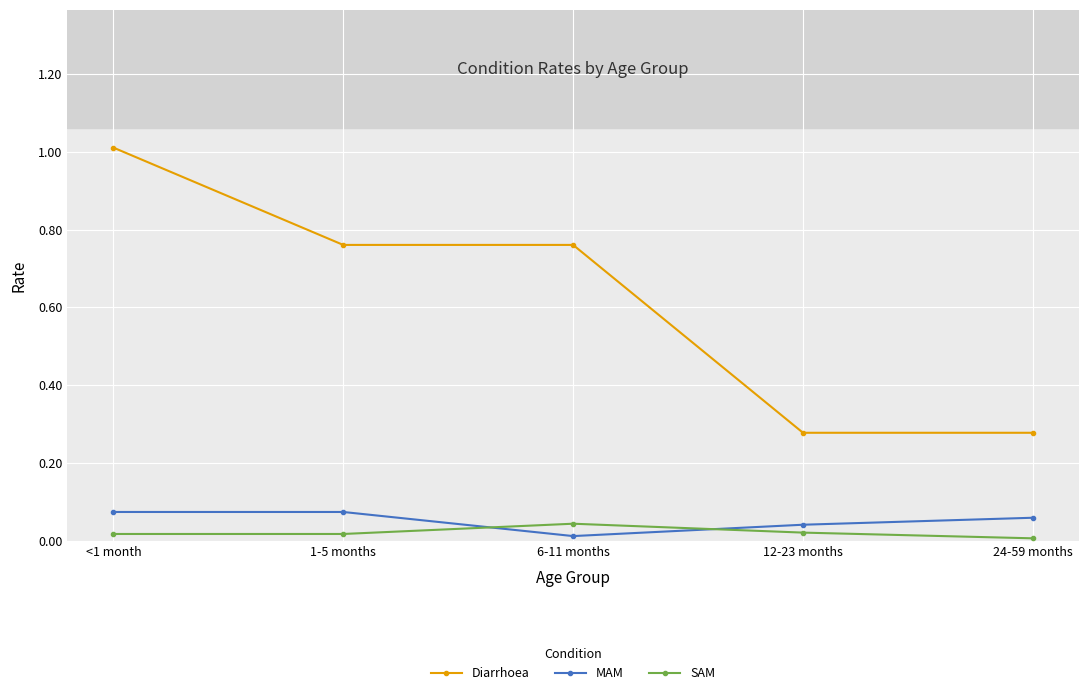

How many interior local valleys does the MAM series have?

1